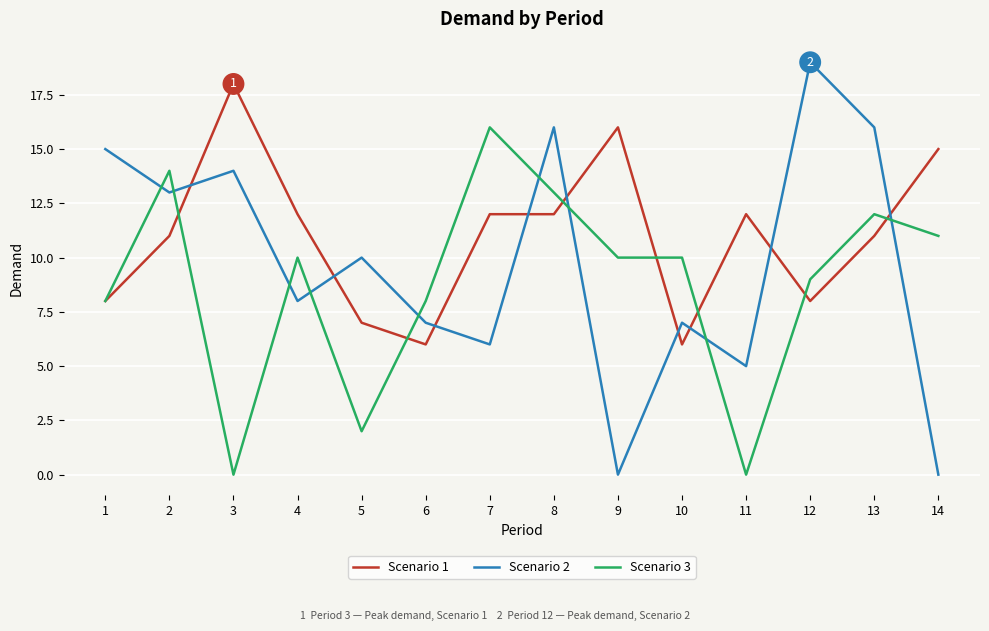

True or false: Scenario 2 has a value of -10 at 14.

False